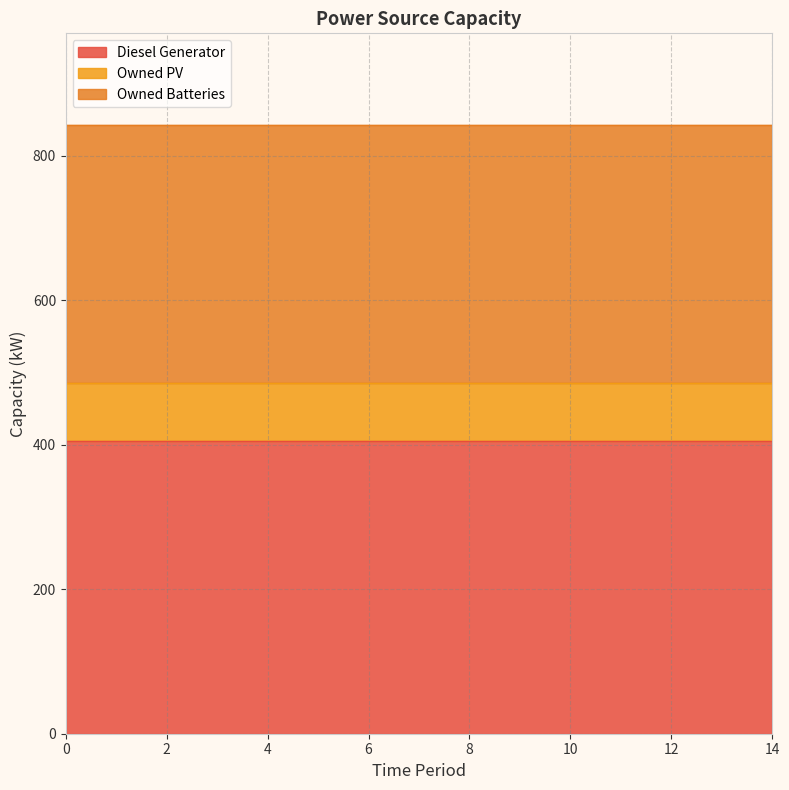

What value does the Owned Batteries series have at 10?

357